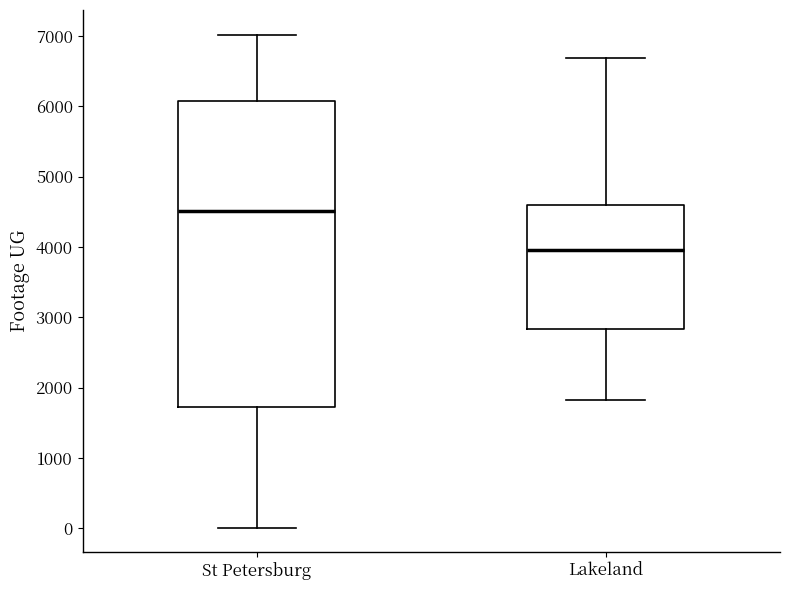

Which box's median line is the highest?

St Petersburg